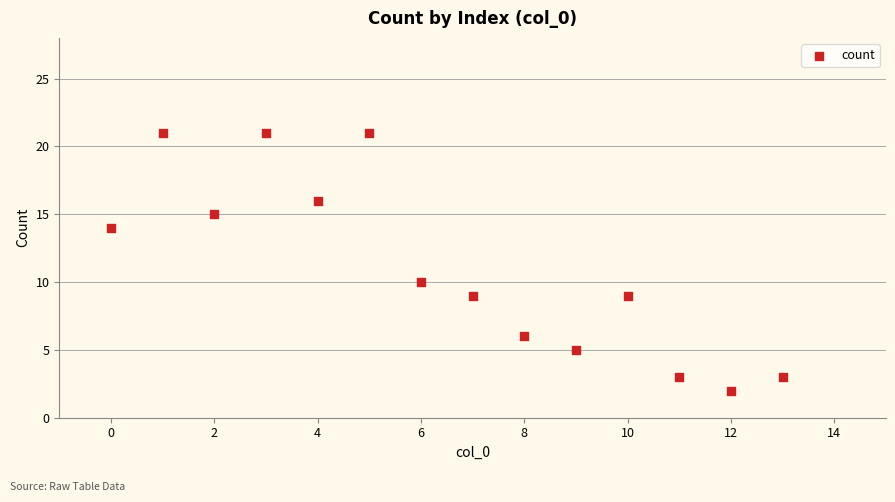

What Y value in the scatter plot is closest to 11?

10